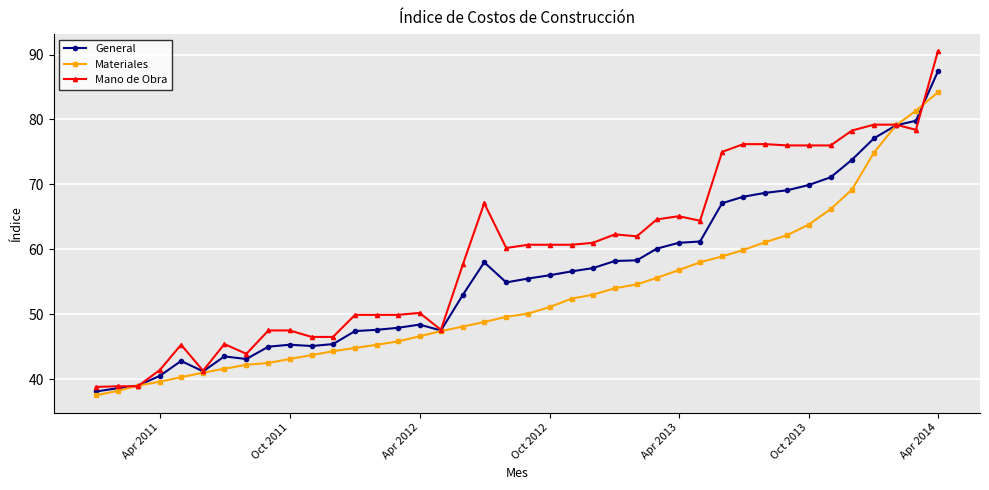

What is the minimum value shown in the chart?

37.5